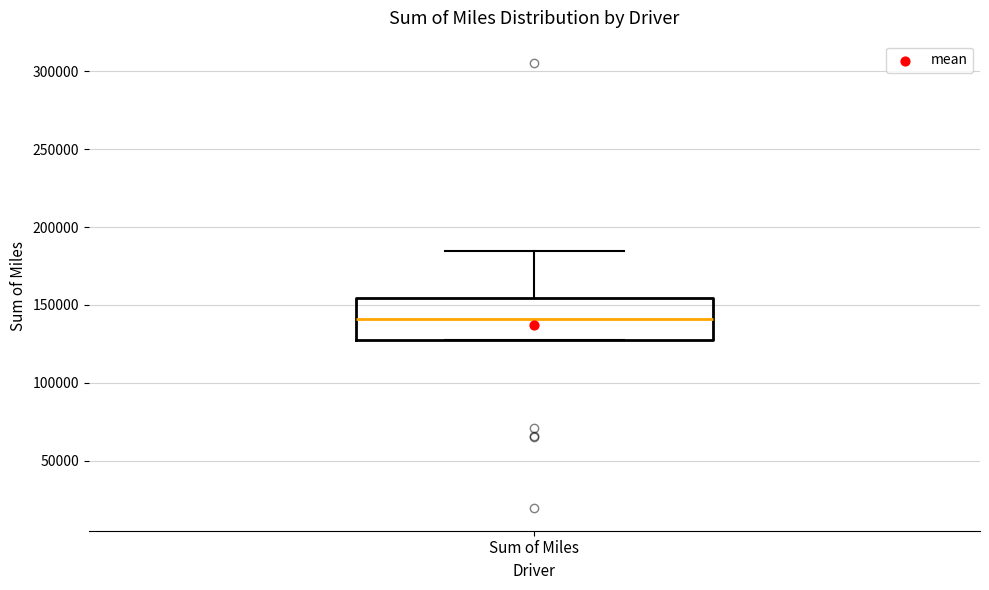

Transcribe this box plot: give where the median line is, the range the box spans, and where the two whiskers end, as read against the y-axis. The values are not printed on the chart, so give them approximately, as read against the axis.

median 140000, box 130000 to 155000, whiskers 130000 to 185000